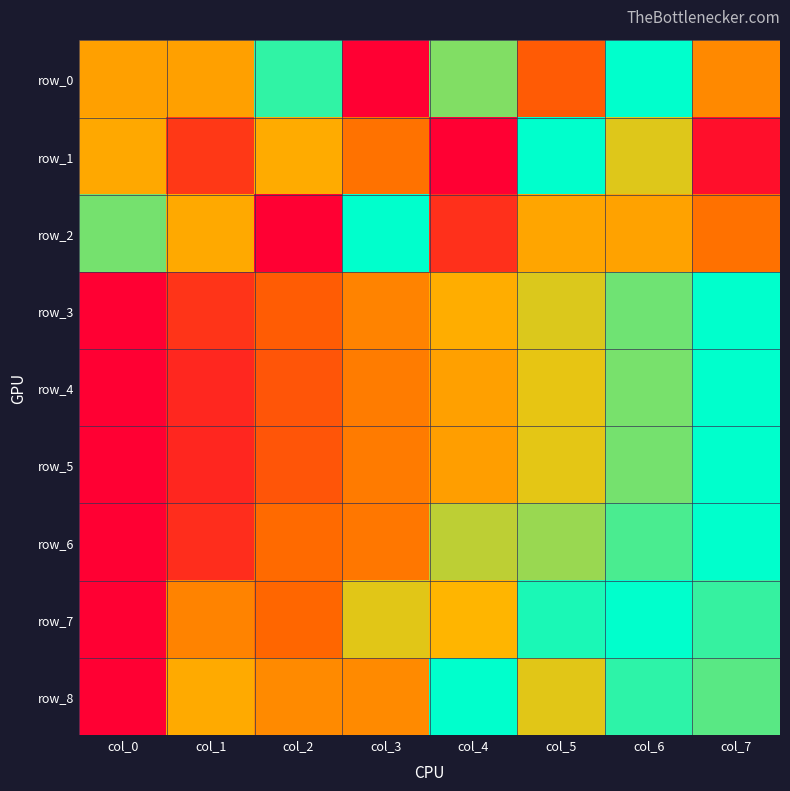

At which label does row_1 reach its peak?

col_5